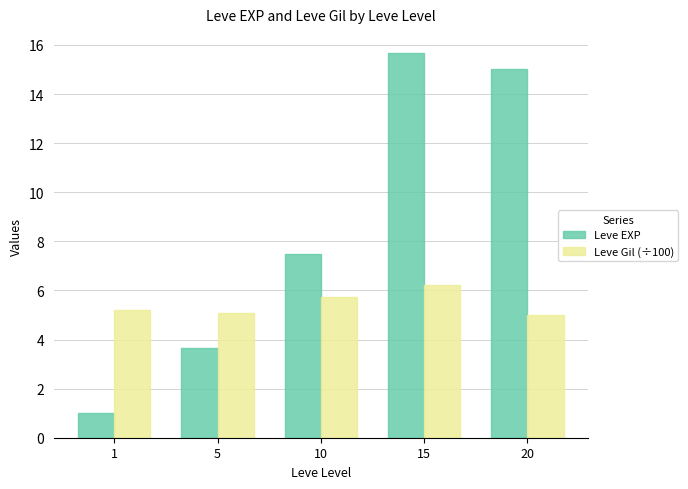

At how many categories does at least one series exceed 4?

5